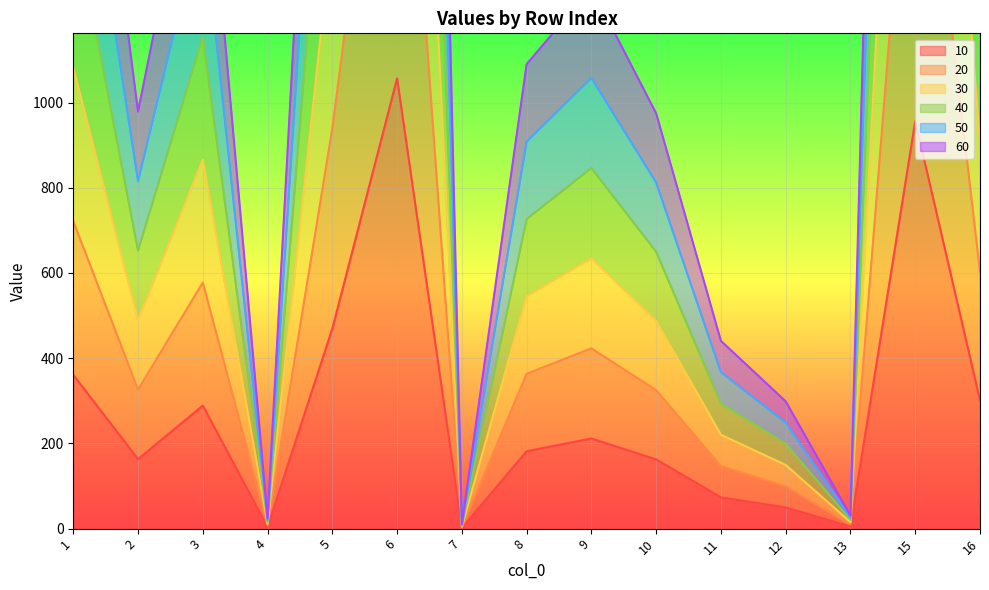

What is the value of the 50 point at the 3rd from the left?

1443.3